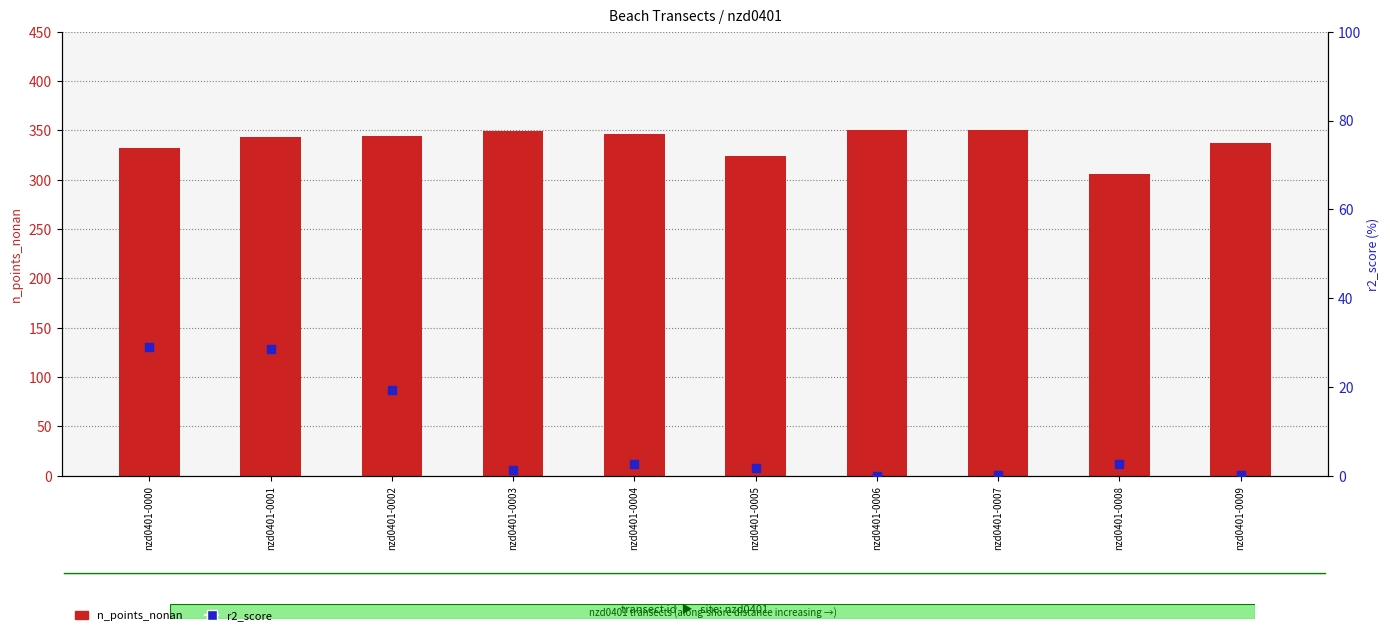

Which series has the largest Y range (max minus min)?

n_points_nonan